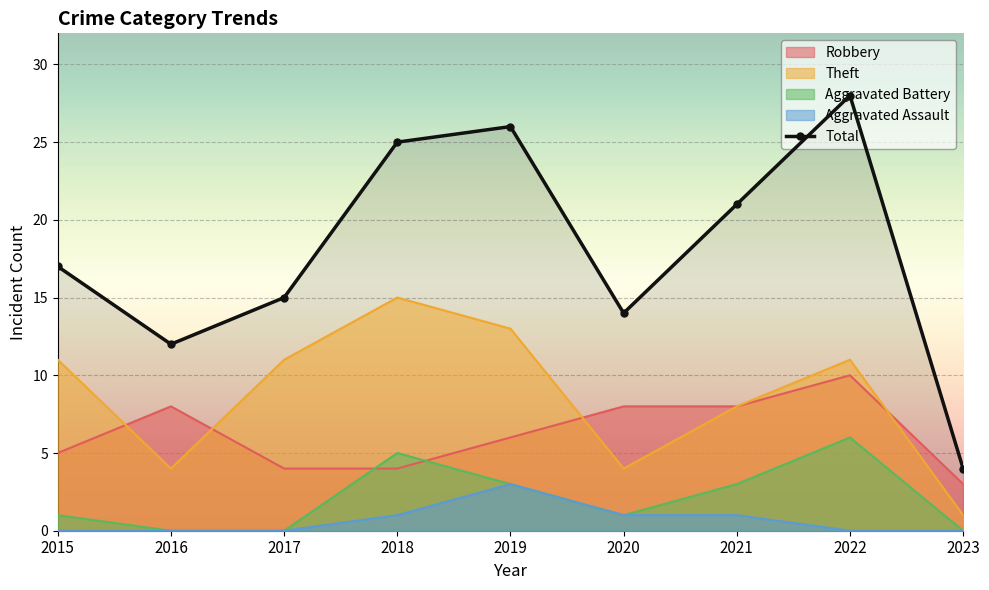

What are all the series names shown in the legend?

Robbery, Theft, Aggravated Battery, Aggravated Assault, Total